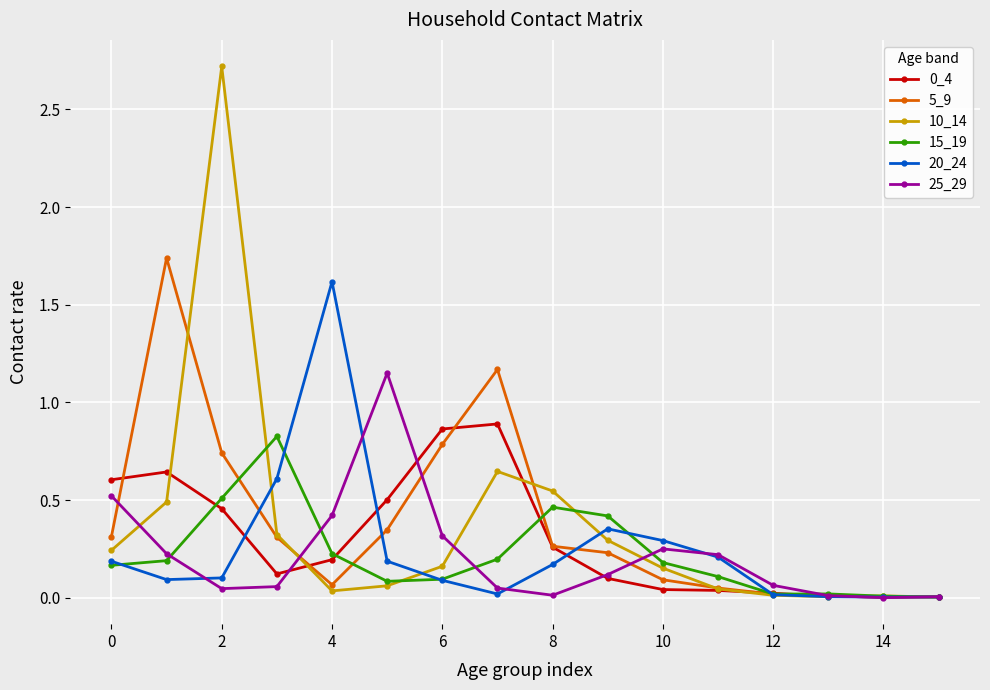

At how many categories does at least one series exceed 1?

5